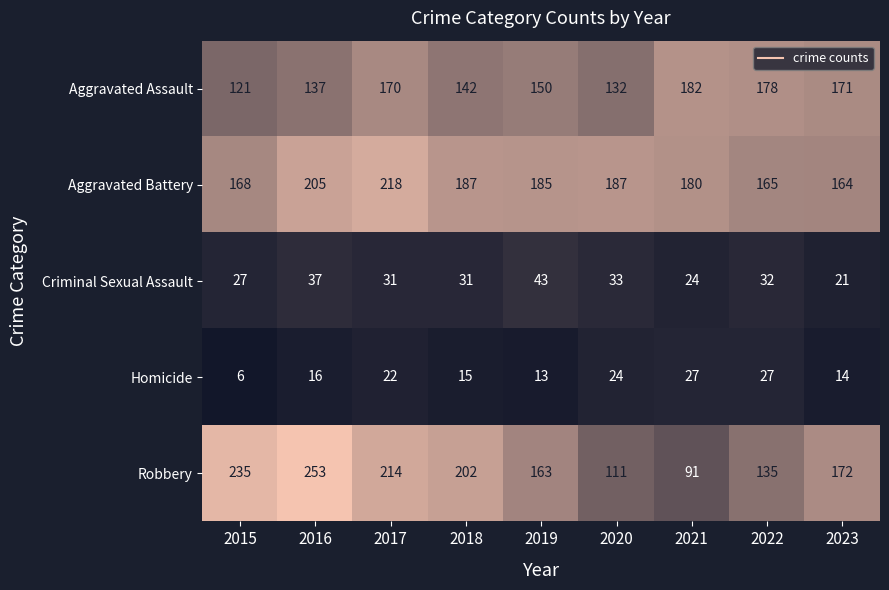

Rank the series at 2017 from lowest to highest value.

Homicide, Criminal Sexual Assault, Aggravated Assault, Robbery, Aggravated Battery